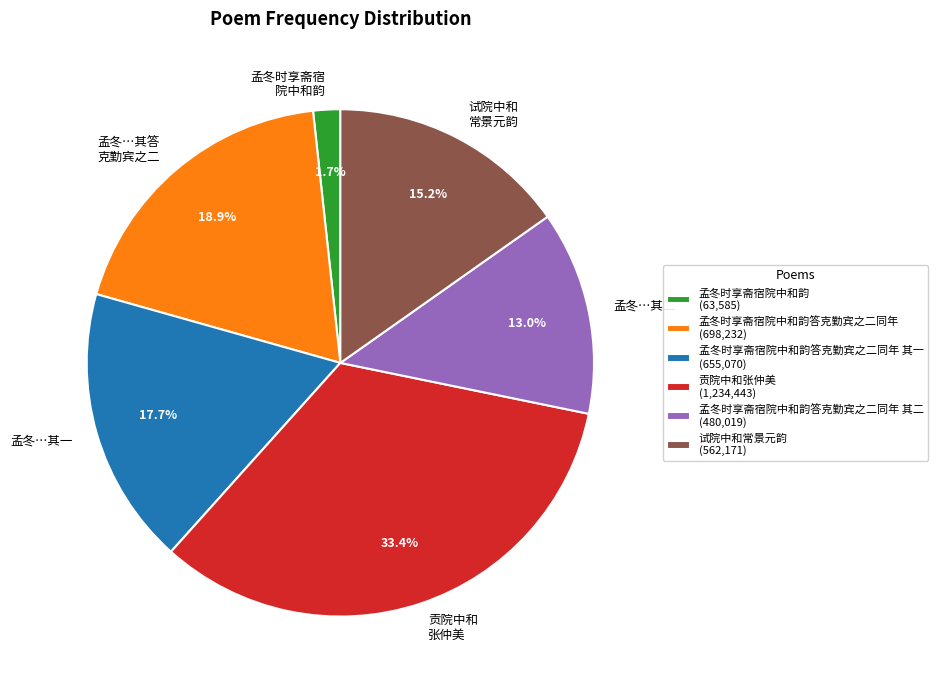

Is there any slice that represents more than half of the pie?

No